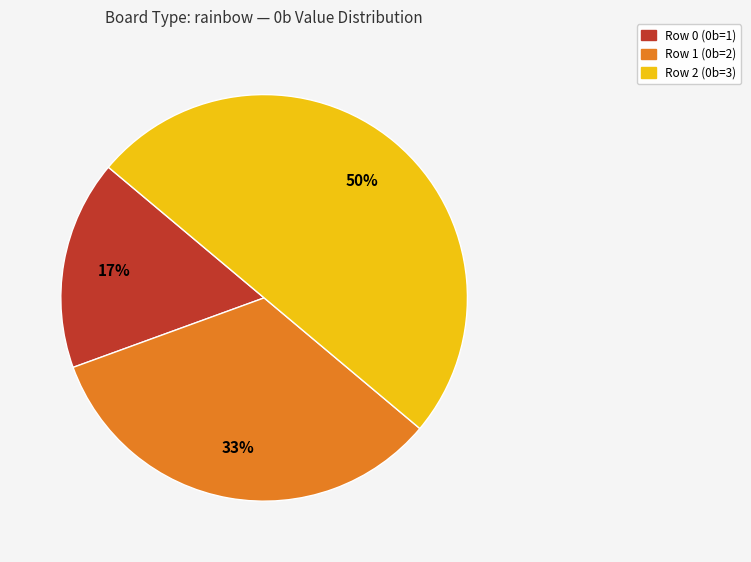

Does Row 0 account for over 50% of the chart?

No